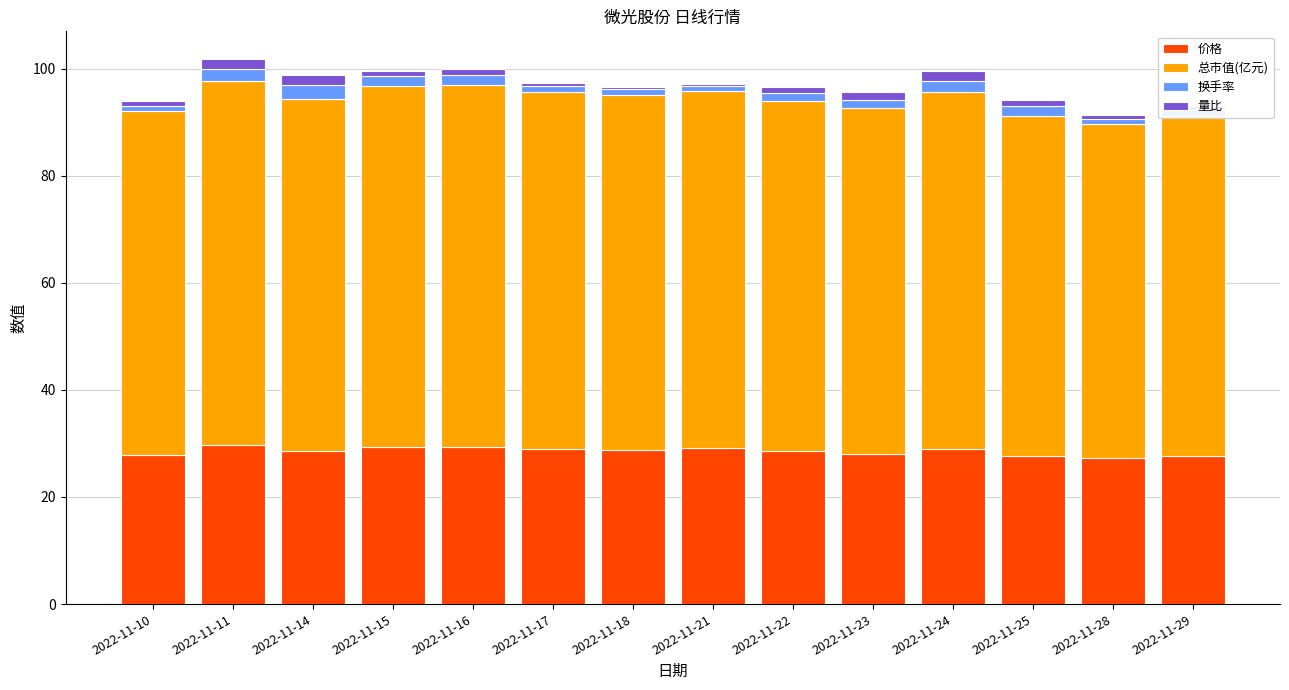

What is the lowest value of the 价格 series?

27.2